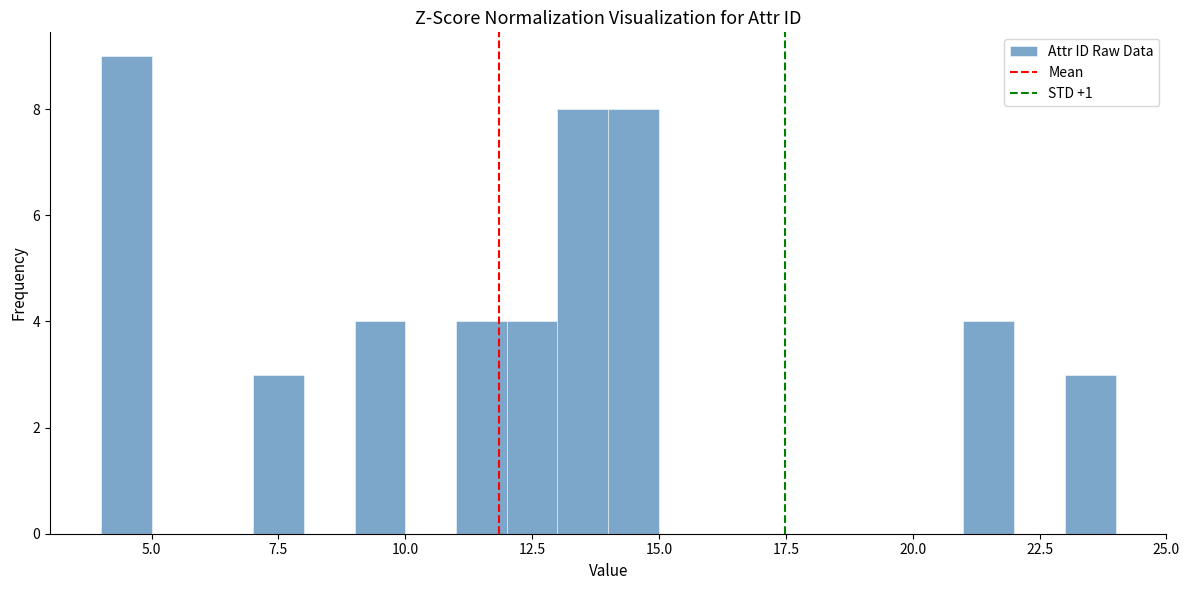

Read against the x-axis, roughly where is the centre of the tallest bar?

4.5